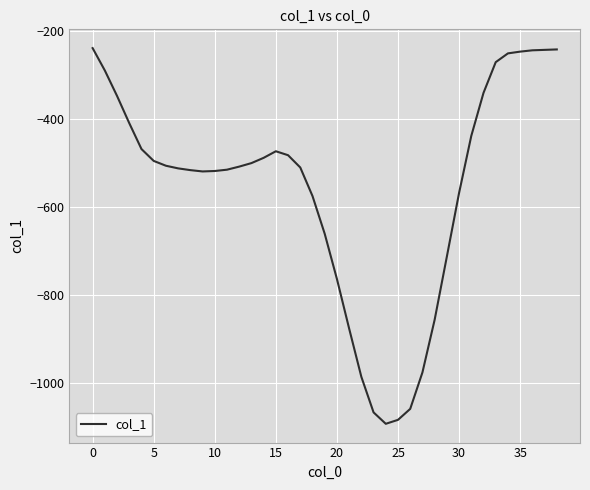

What is the smallest value displayed?

-1094